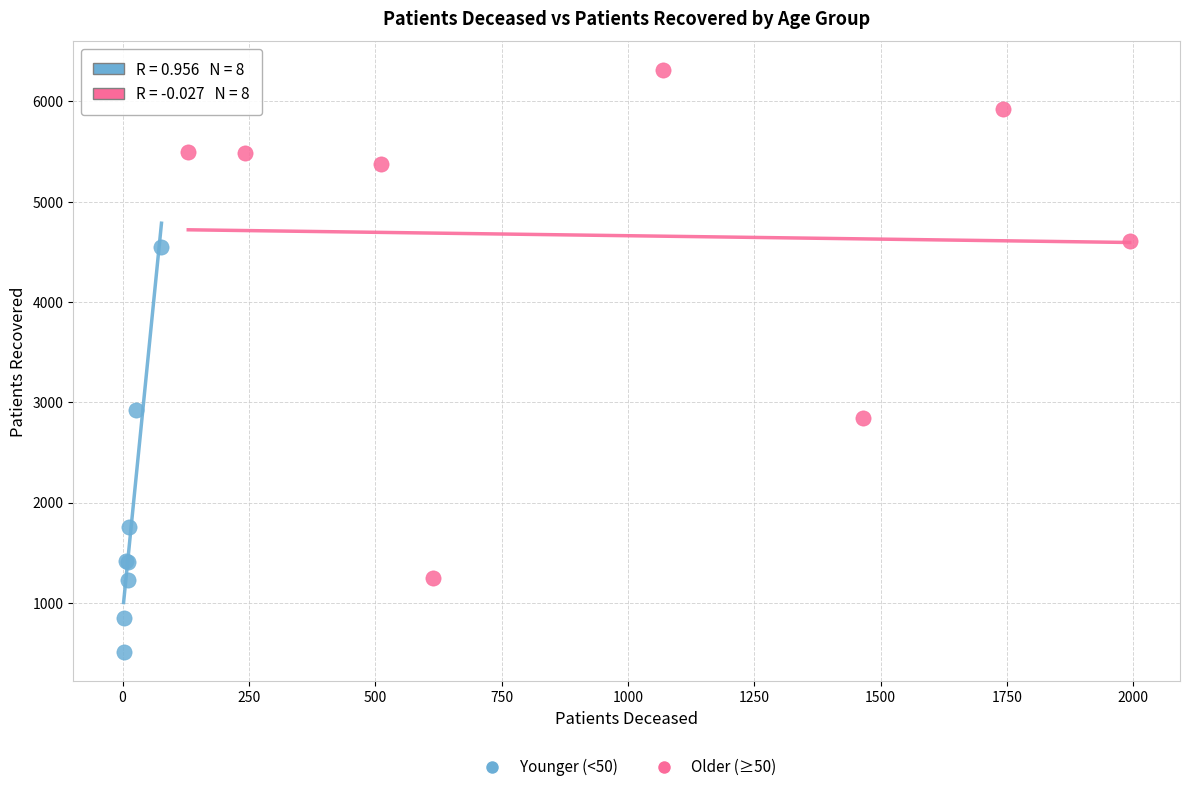

Which series reaches the maximum Y coordinate?

Older (≥50)